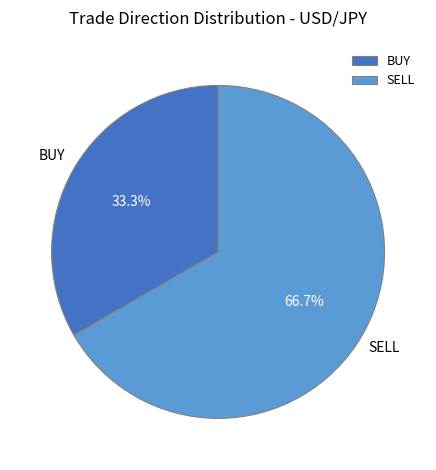

What percentage do SELL and BUY together represent?

100.0%